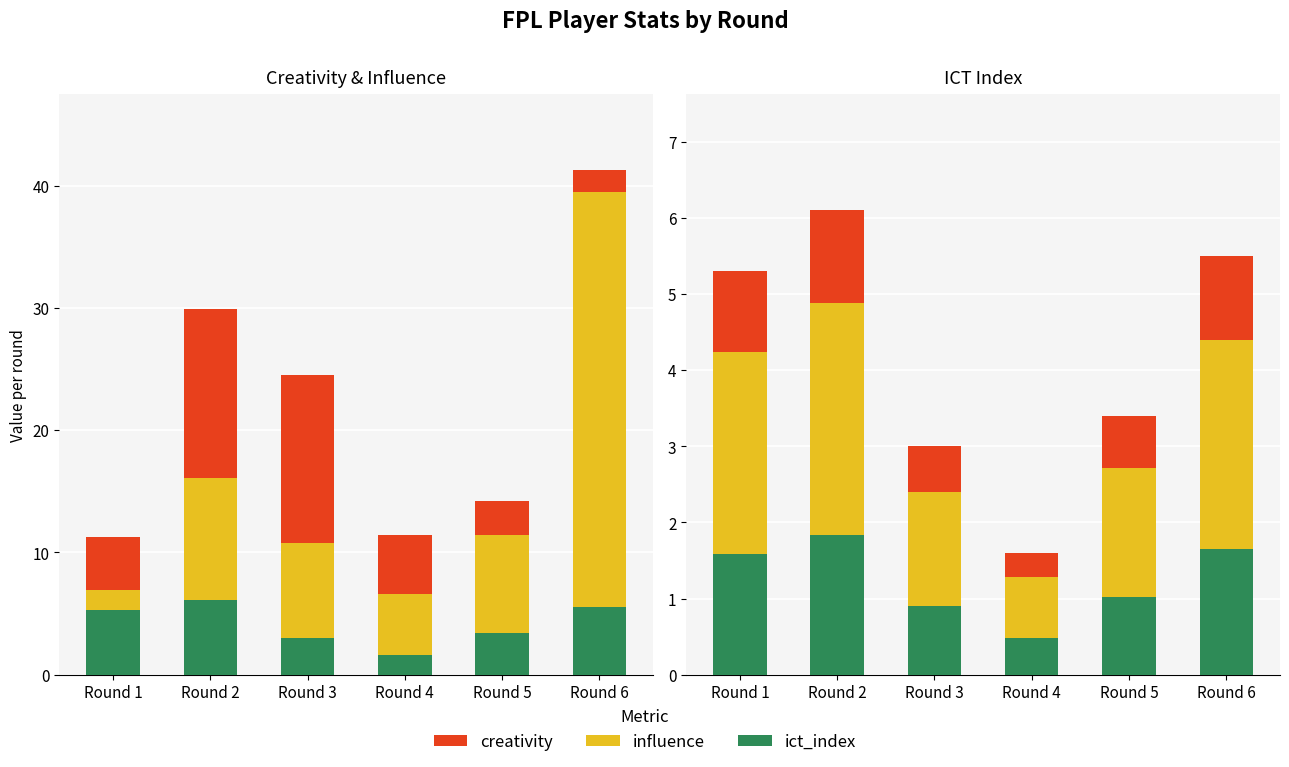

What is the value of the creativity bar at the 5th from the left?

2.8